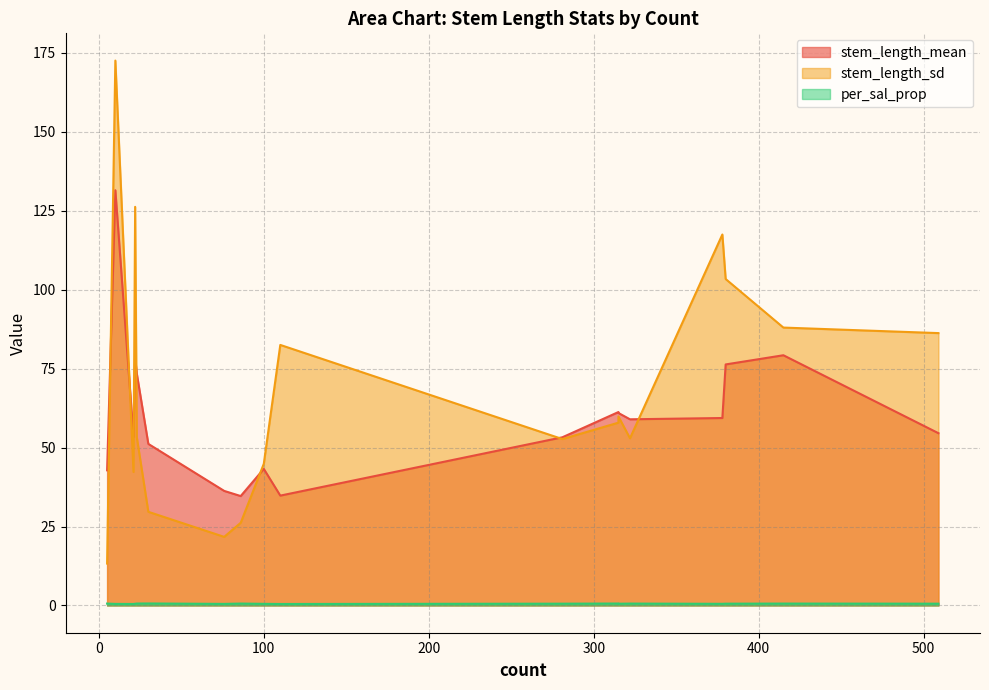

True or false: stem_length_sd has more than 0 interior local peaks.

True